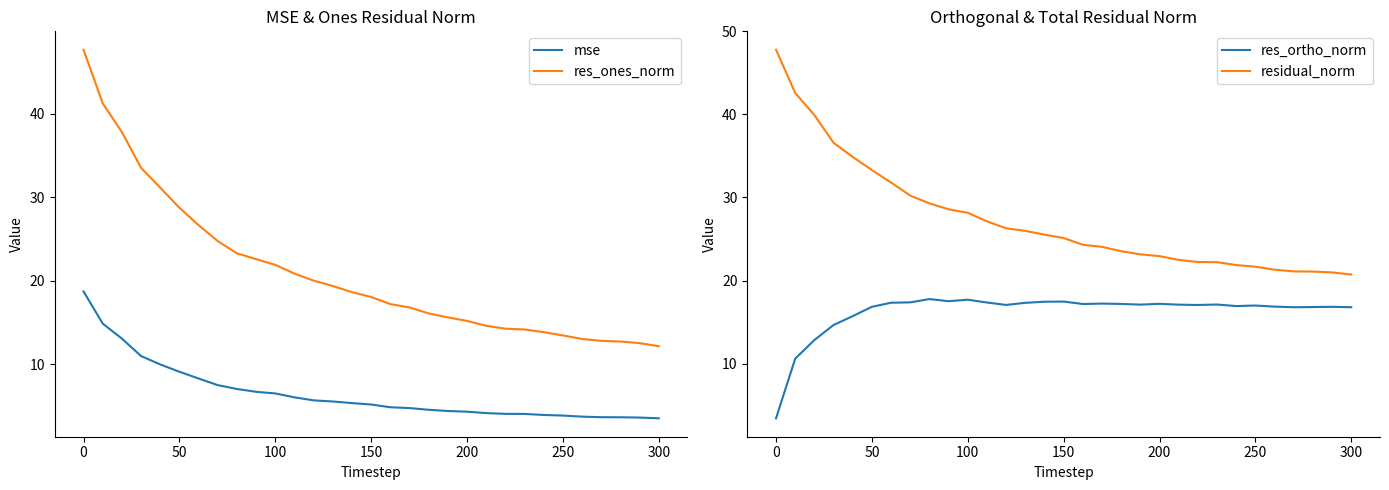

What is the greatest value displayed?

47.8